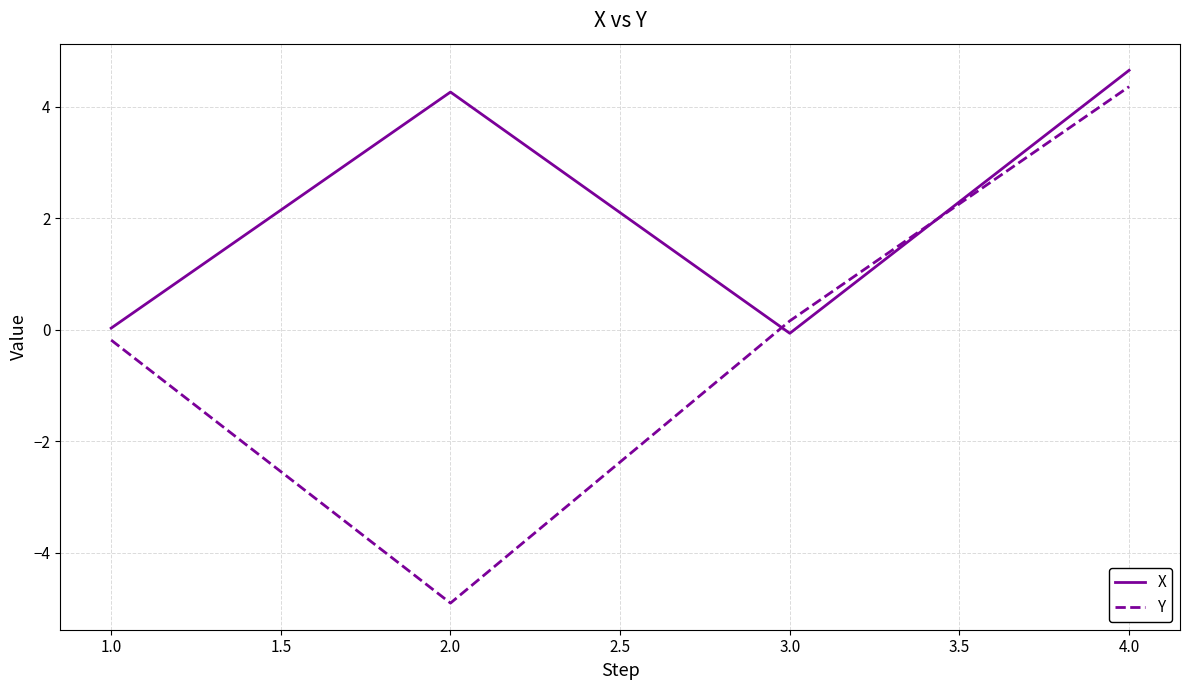

What is the smallest value displayed?

-4.9